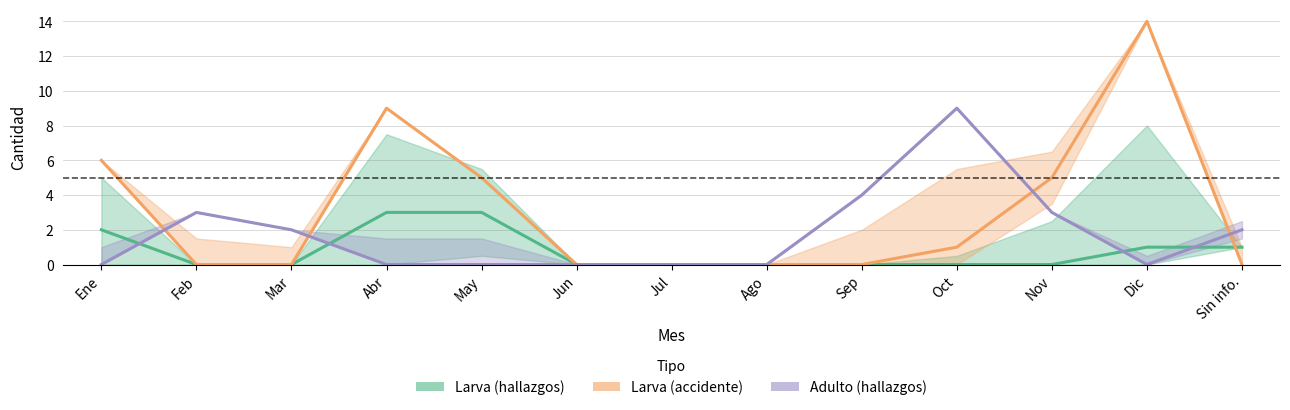

What is the average value of the Larva (accidente) series?

3